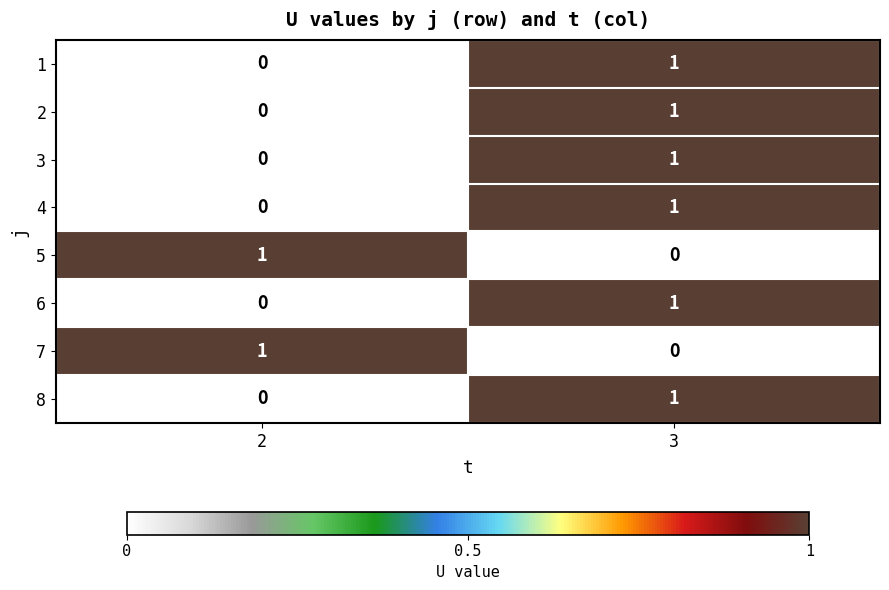

The 8 series shows 0 at 2. True or false?

True